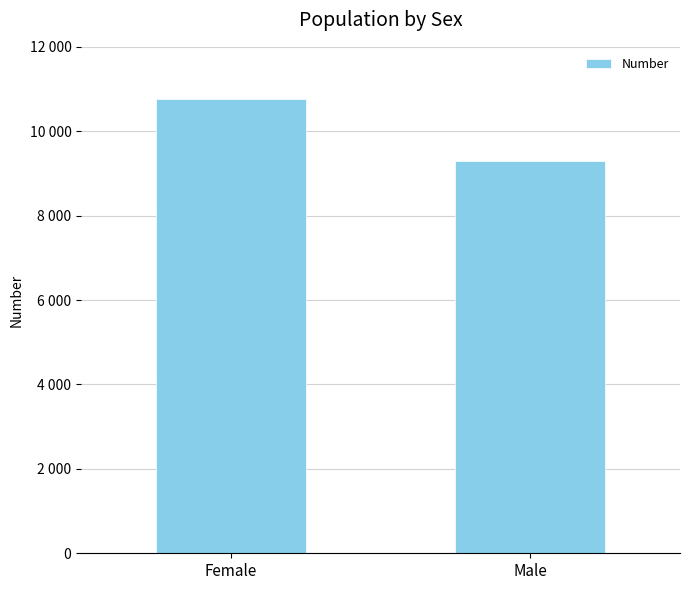

What is the difference between the values at Female and Male?

1474